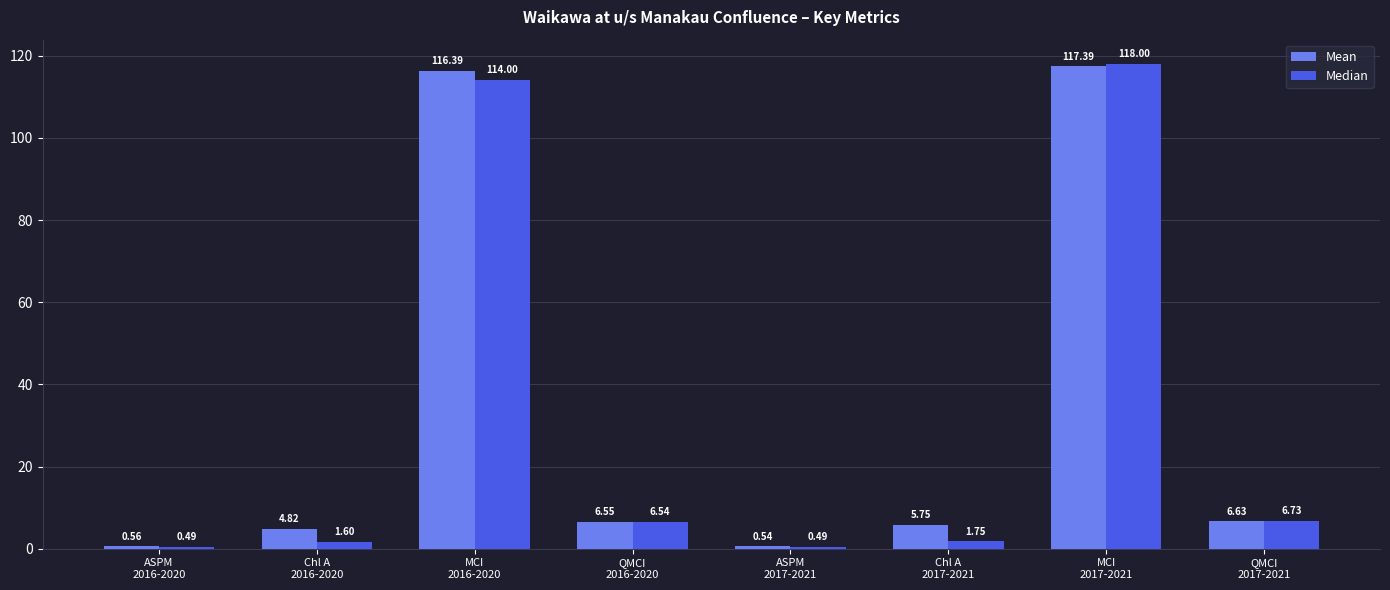

Where is Median nearest to the value 59?

QMCI
2017-2021